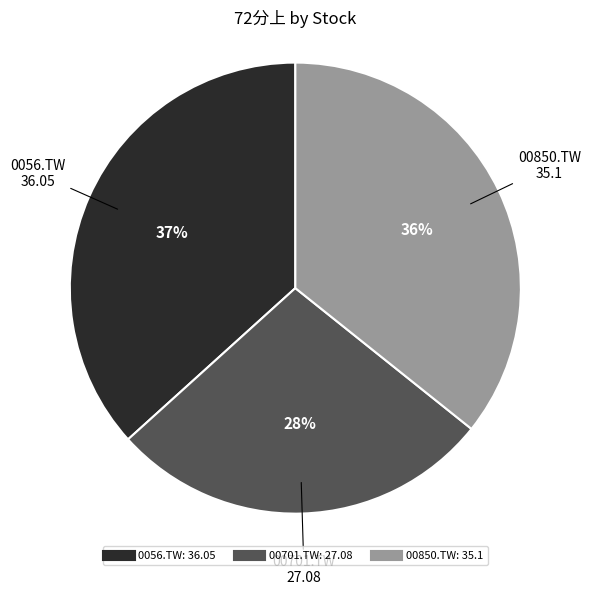

Does any single category account for the majority?

No